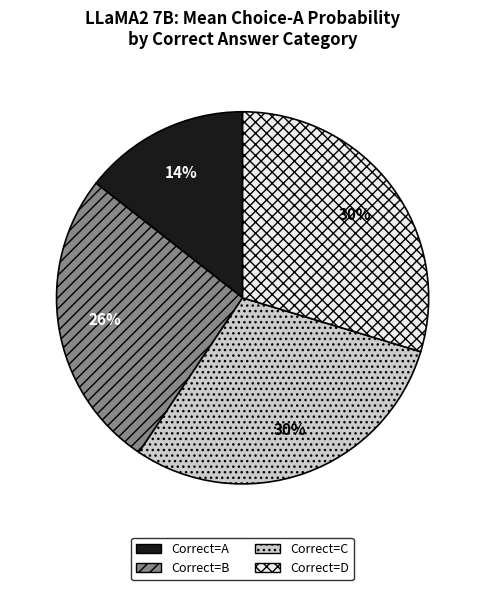

How many segments does this pie chart have?

4